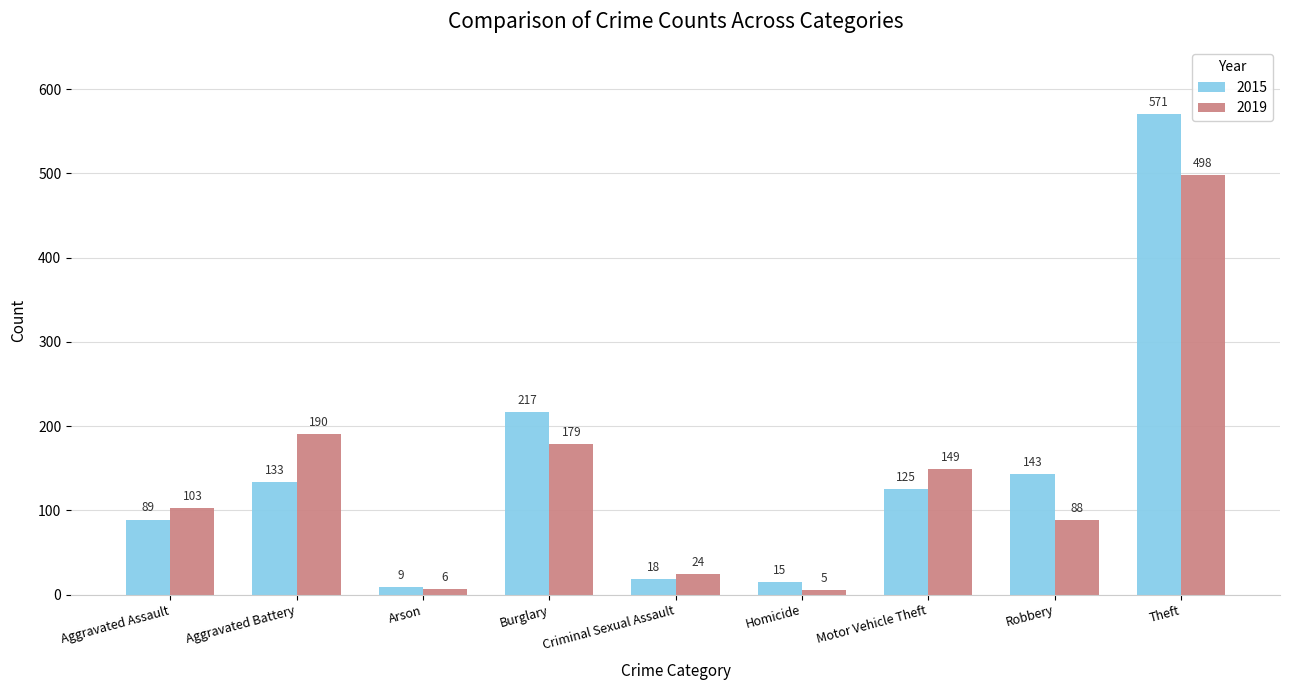

Where is 2015 nearest to the value 290?

Burglary